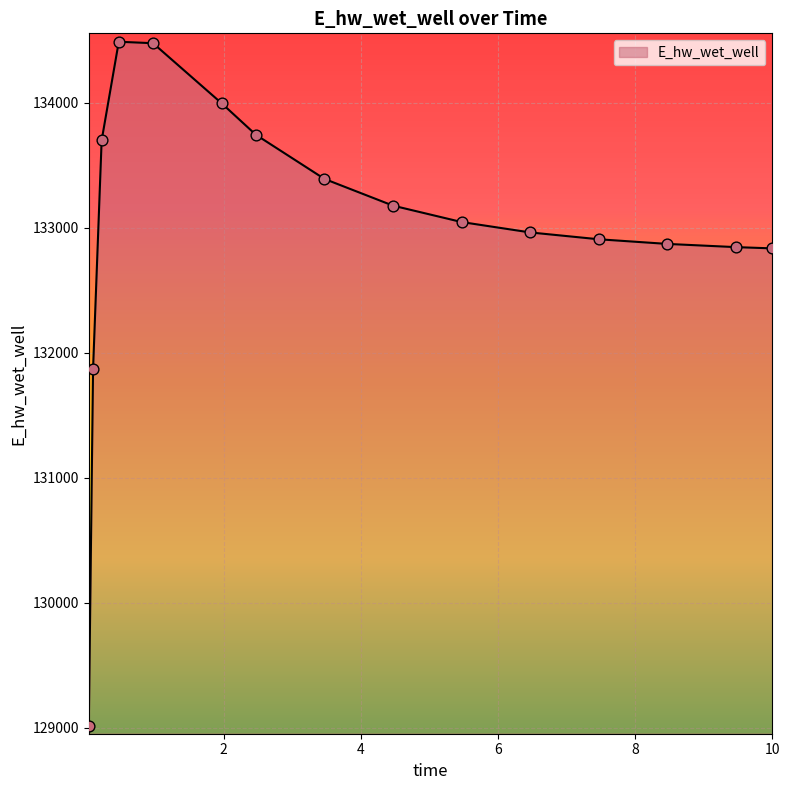

What is the smallest value displayed?

129017.4